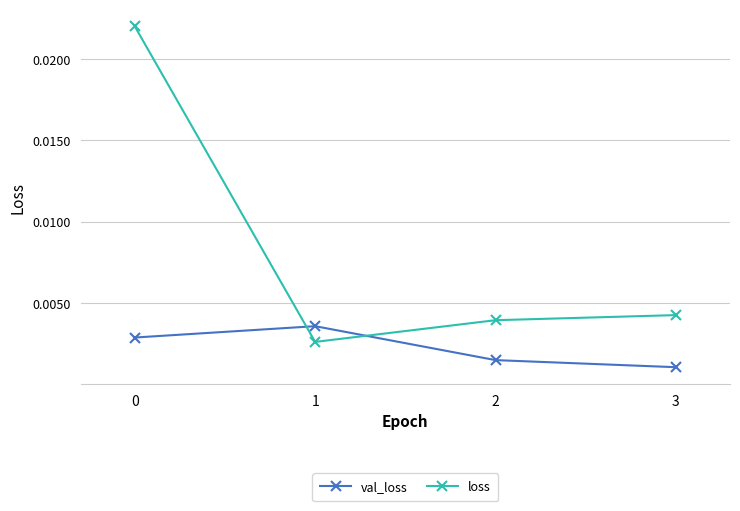

How many intersections are there between loss and val_loss?

2